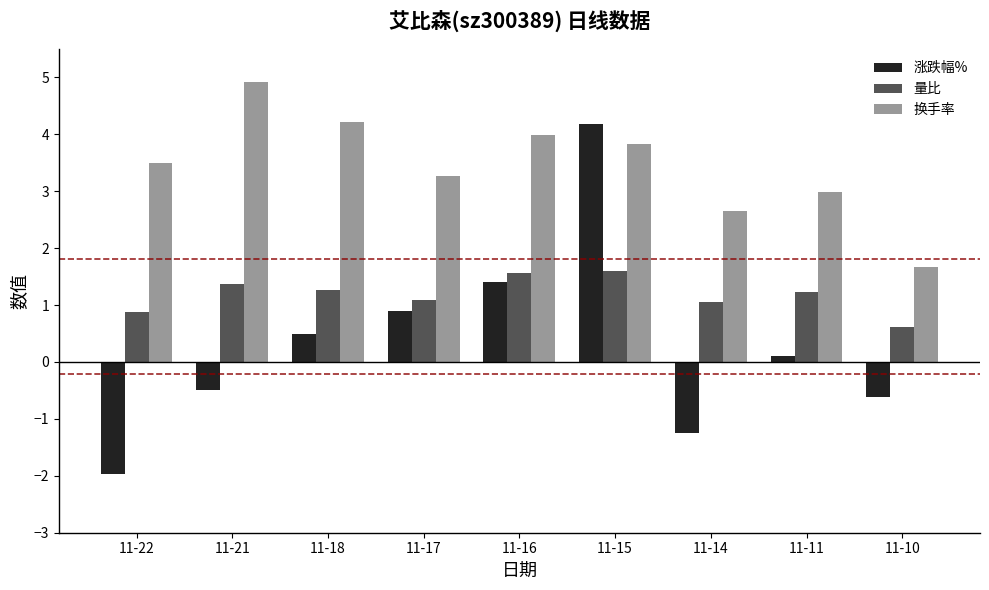

Between 11-22 and 11-11, which series saw the biggest shift?

涨跌幅%